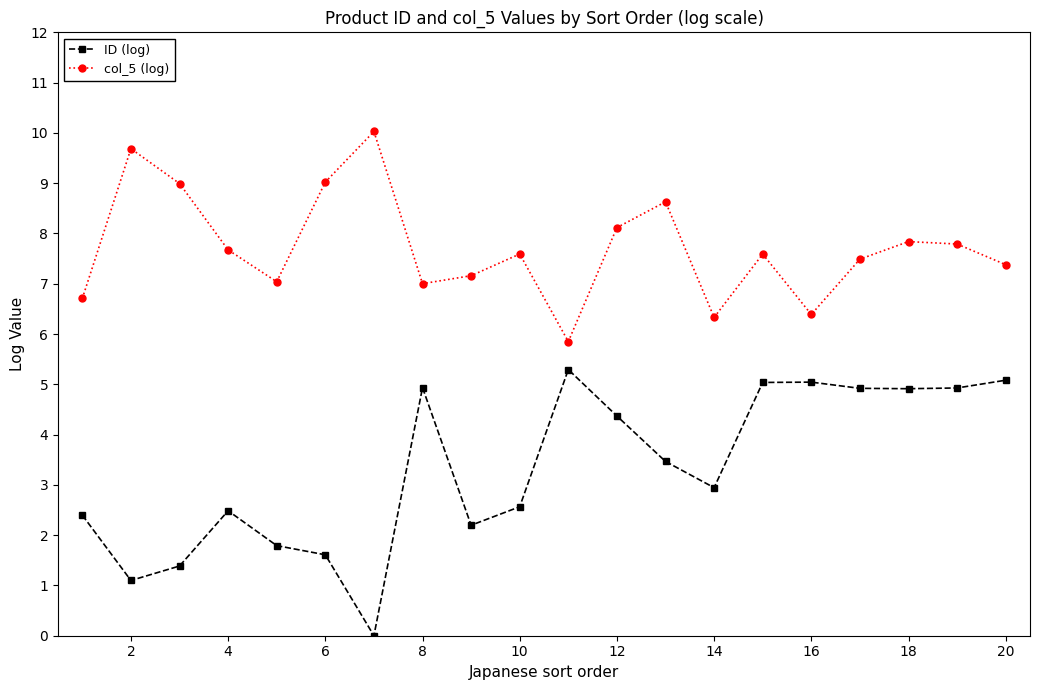

What are all the series names shown in the legend?

ID (log), col_5 (log)